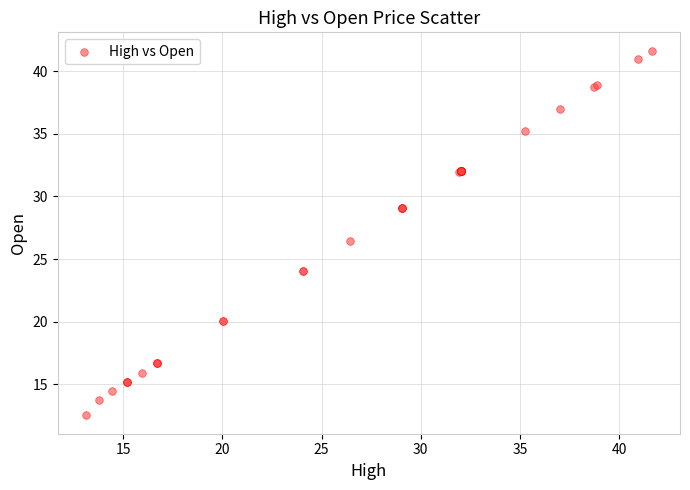

What Y value in the scatter plot is closest to 27?

26.5